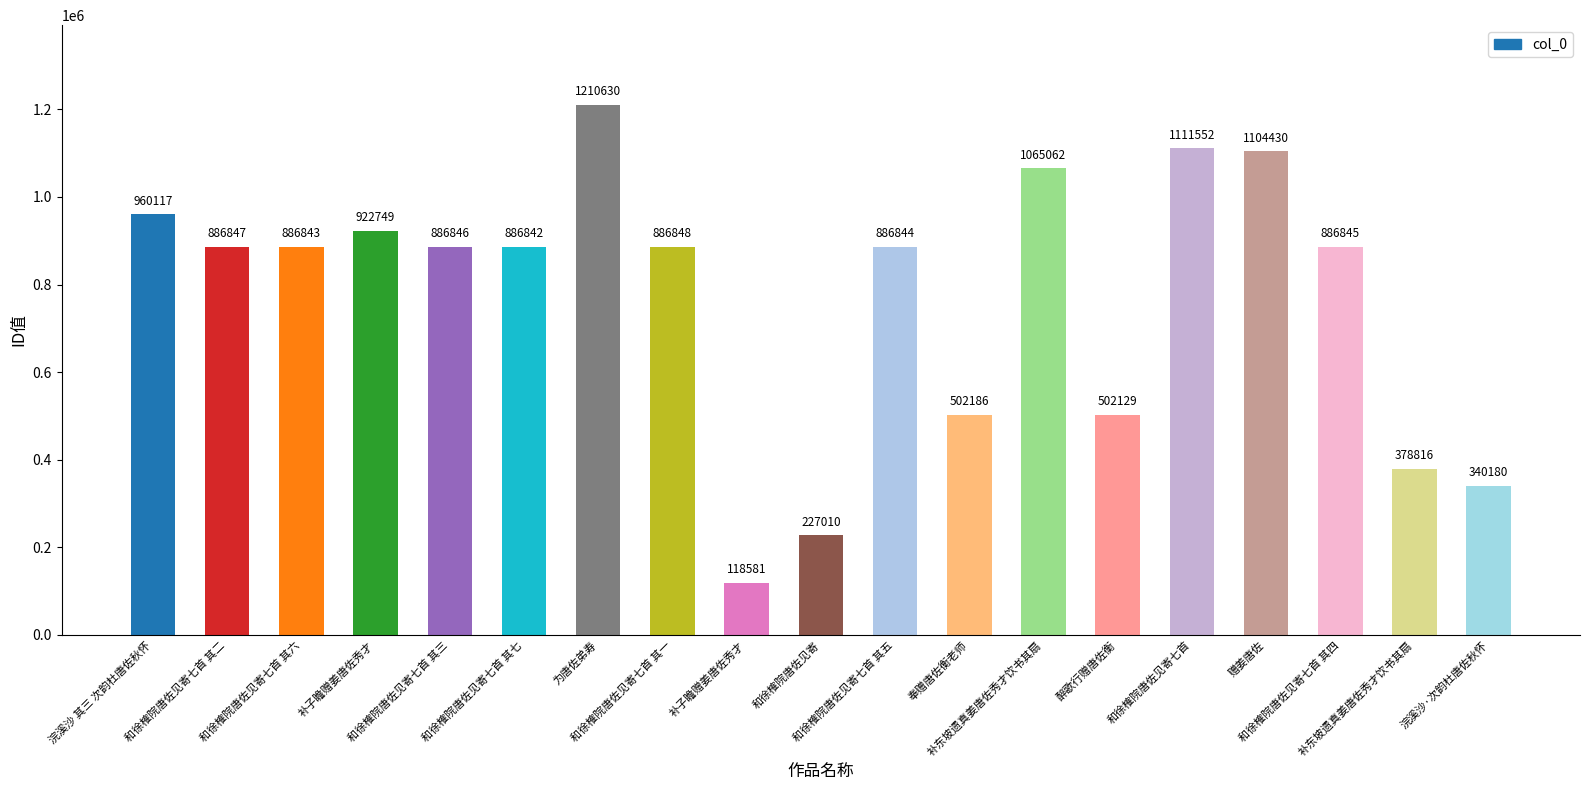

Reading left to right, transcribe all the data shown in this chart.

960117	886847	886843	922749	886846	886842	1210630	886848	118581	227010	886844	502186	1065062	502129	1111552	1104430	886845	378816	340180